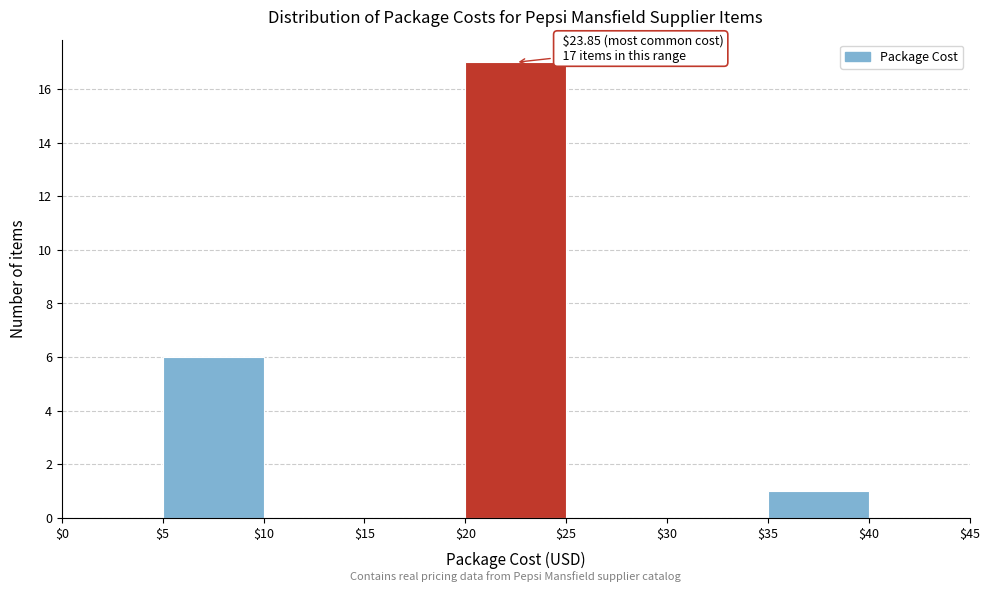

Which range on the x-axis has the tallest bar?

$20 to $25